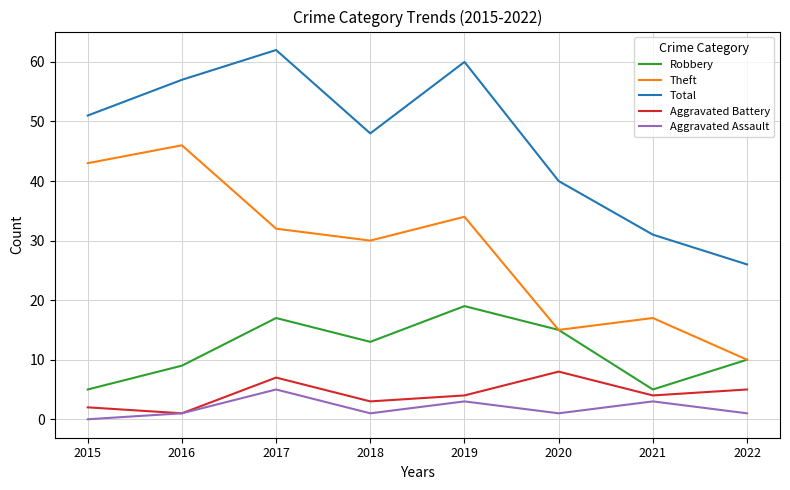

True or false: Robbery has a value of 15 at 2020.

True